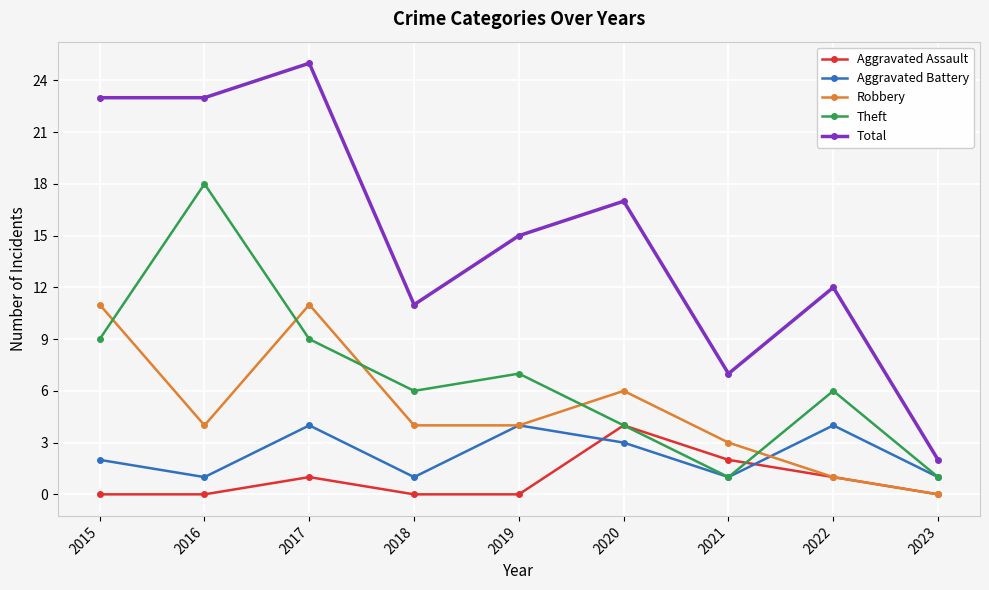

What is the difference between the maximum and minimum values in the Theft series?

17